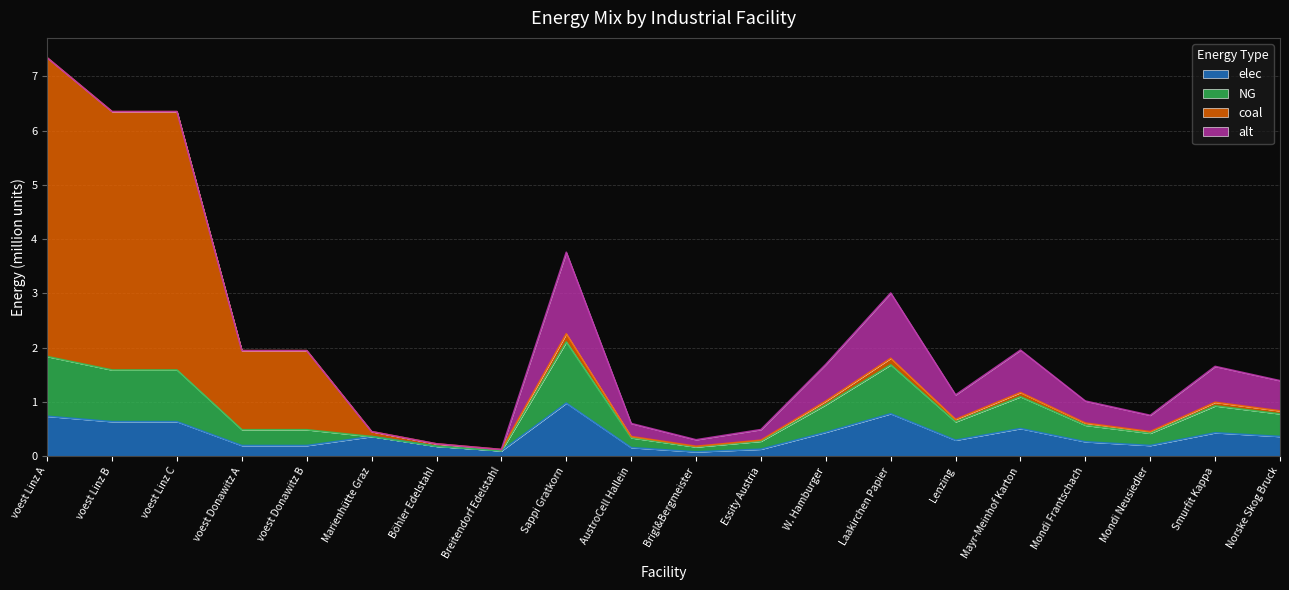

The elec series shows 0.6 at W. Hamburger. True or false?

False